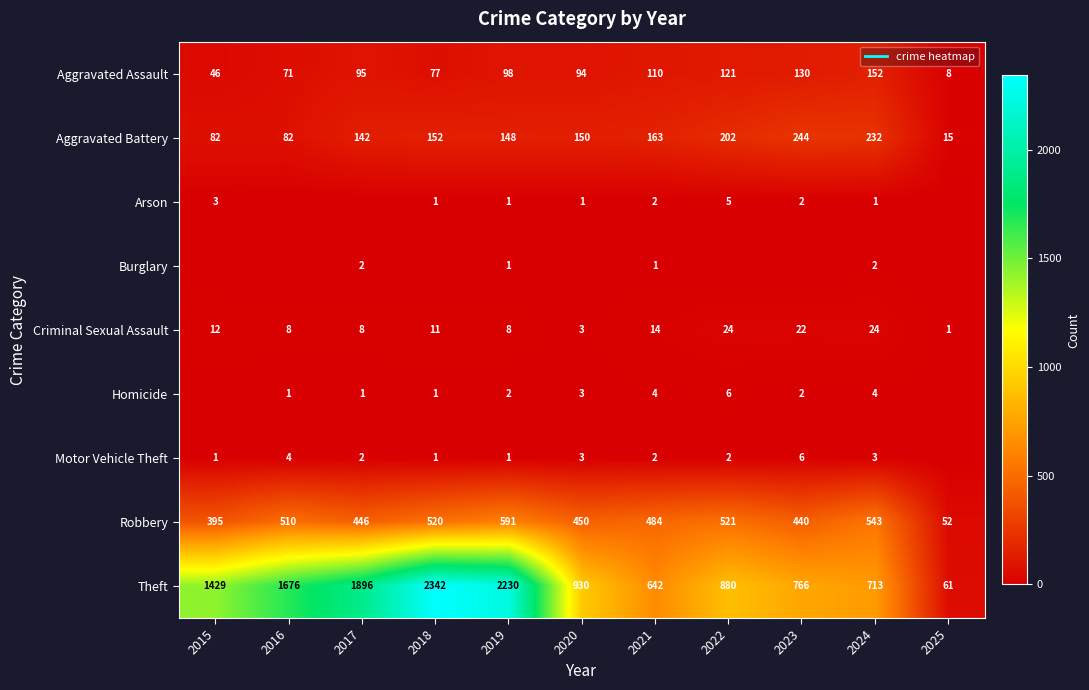

The value of Homicide at 2021 is 3. True or false?

False